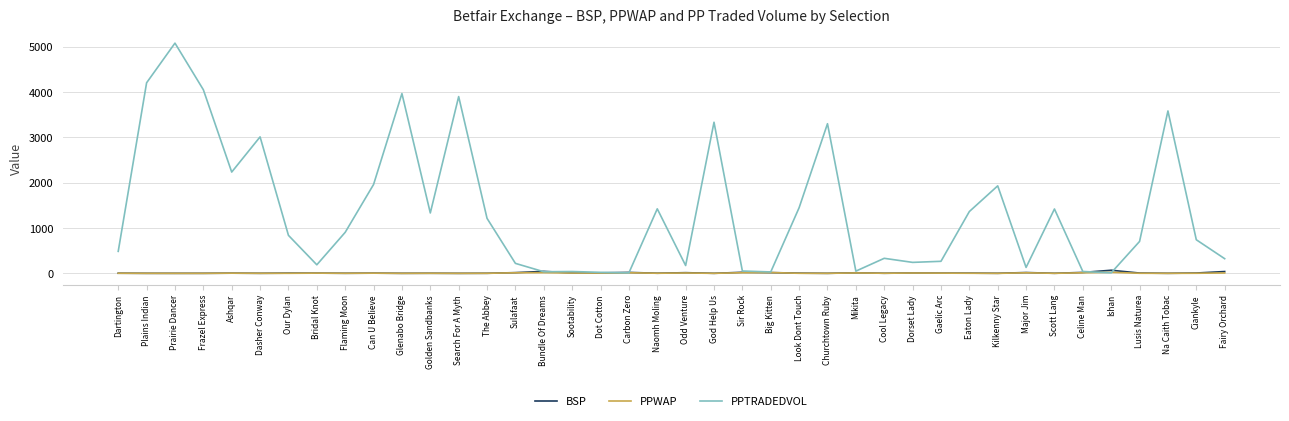

Where is PPTRADEDVOL nearest to the value 2547?

Ashqar